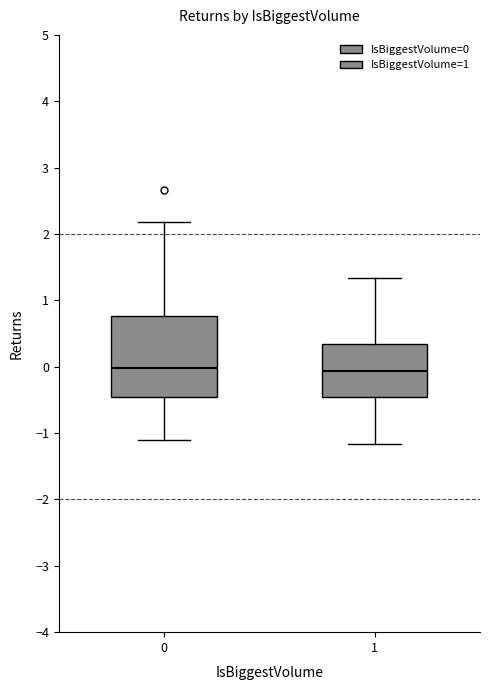

Where does the lower whisker of the box at x = 0 end on the y-axis? The values are not printed on the chart, so give them approximately, as read against the axis.

-1.1